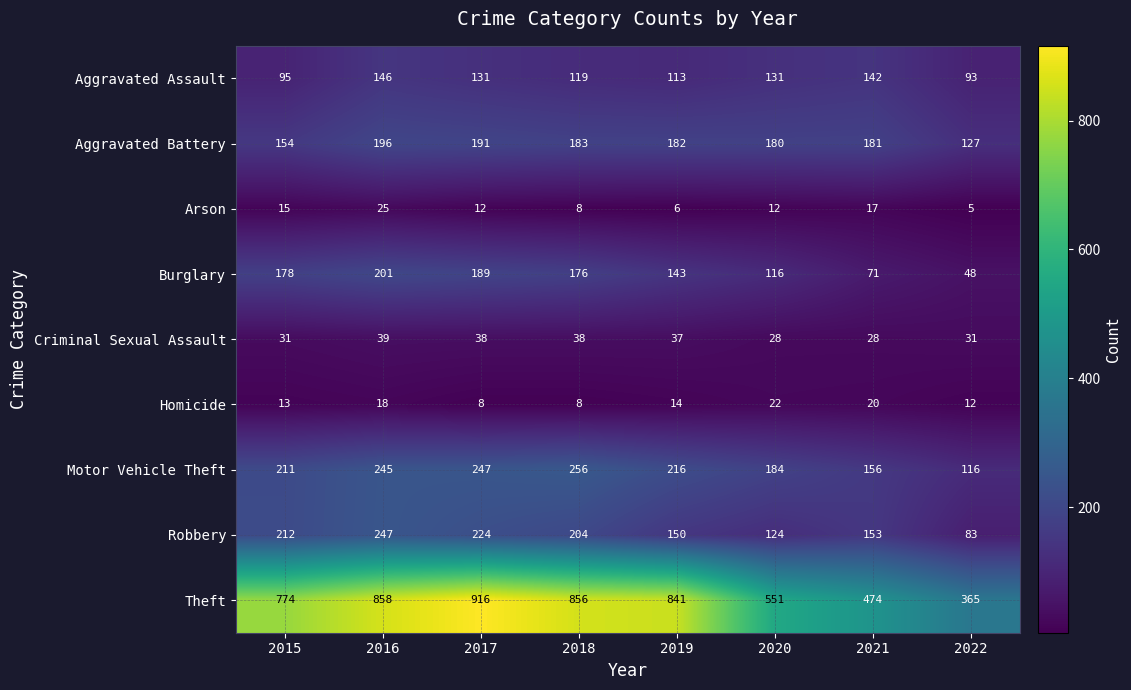

Which series changed the most between 2016 and 2022?

Theft